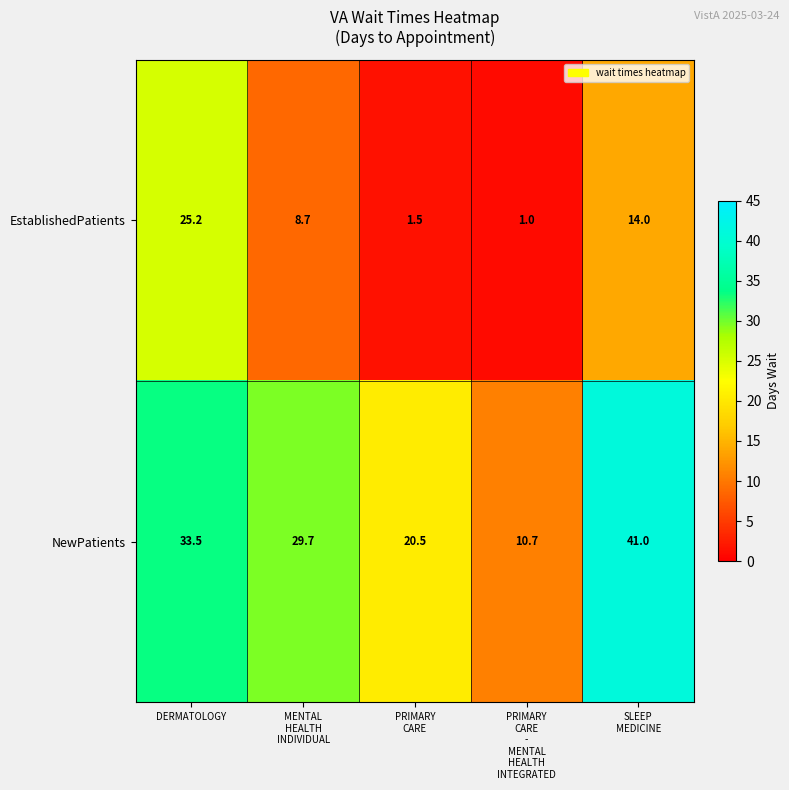

Rank the series by their average value, from lowest to highest.

EstablishedPatients, NewPatients